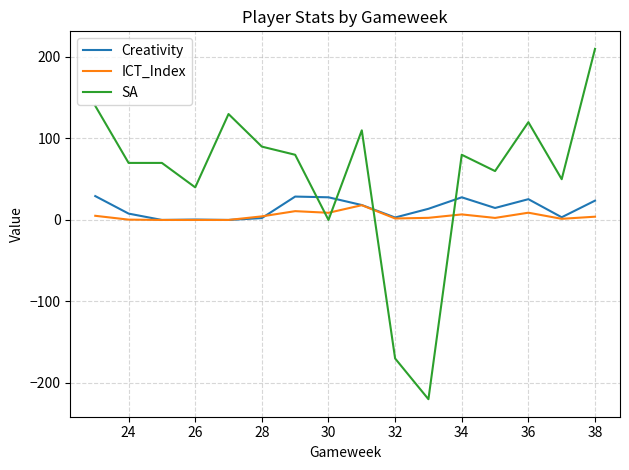

What is the smallest value displayed?

-220.0